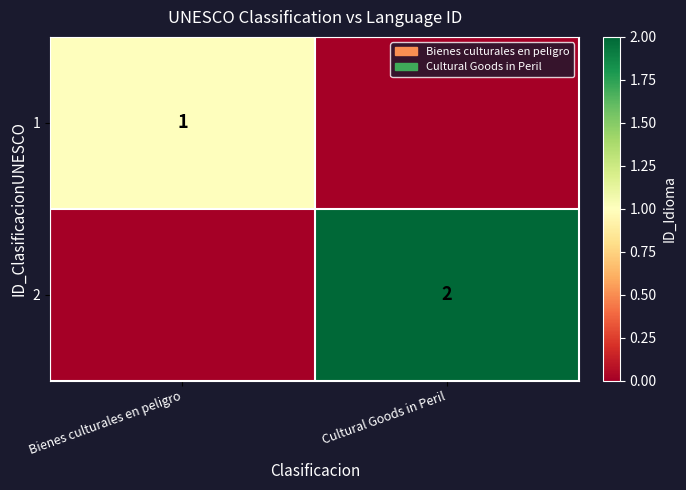

Is the value of 2 at Cultural Goods in Peril greater than the value of 1 at Bienes culturales en peligro?

Yes